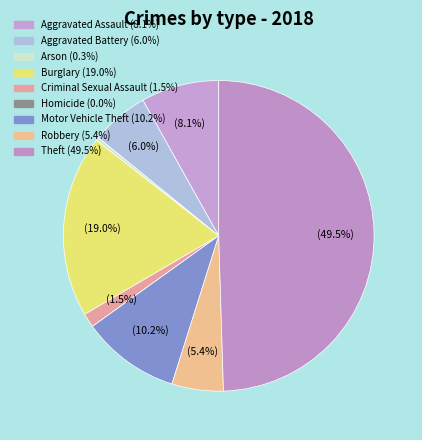

What is the smallest slice in the pie chart?

Homicide